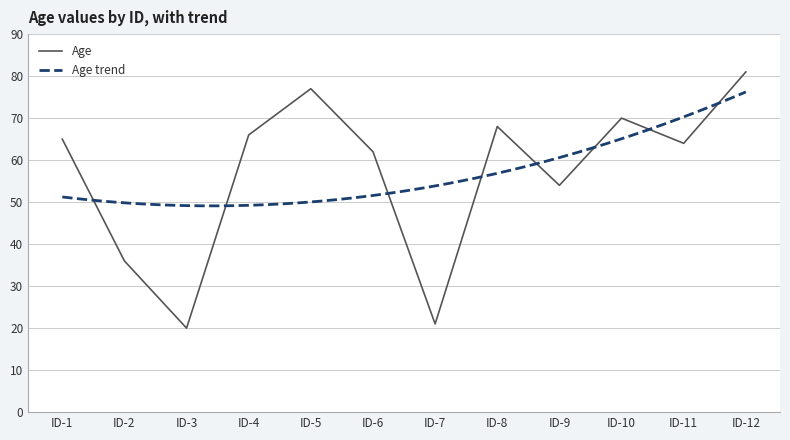

The Age series shows 62 at ID-6. True or false?

True